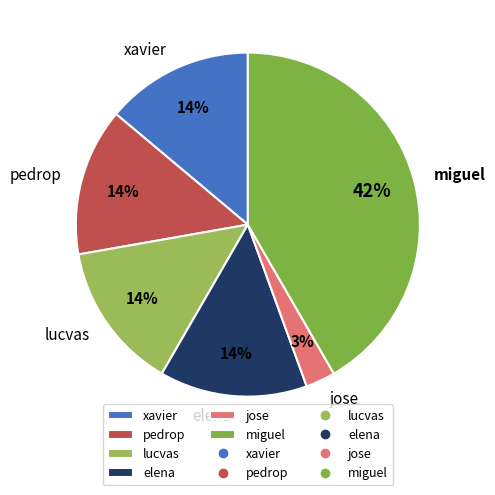

To the nearest percent, what is the average slice percentage?

17%